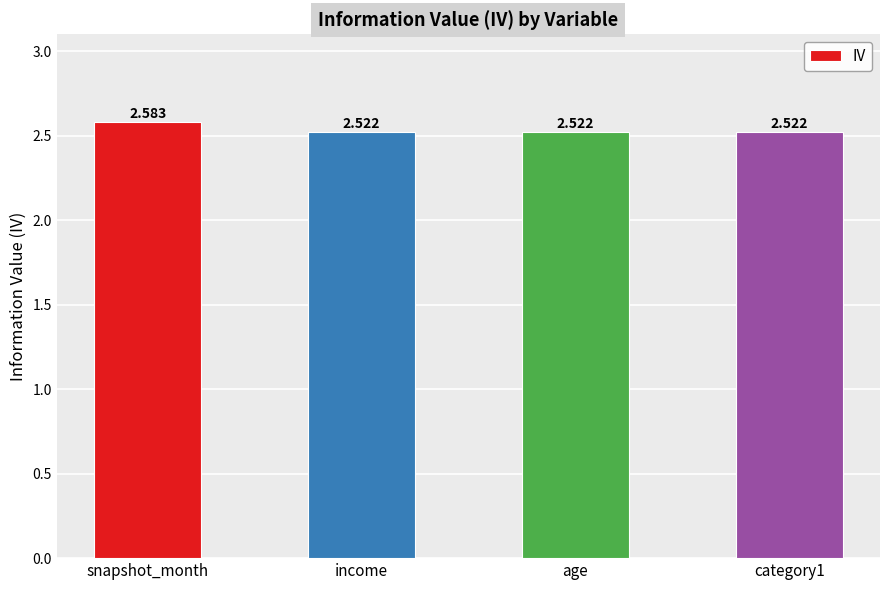

What is the sum of the values at age and snapshot_month?

5.1